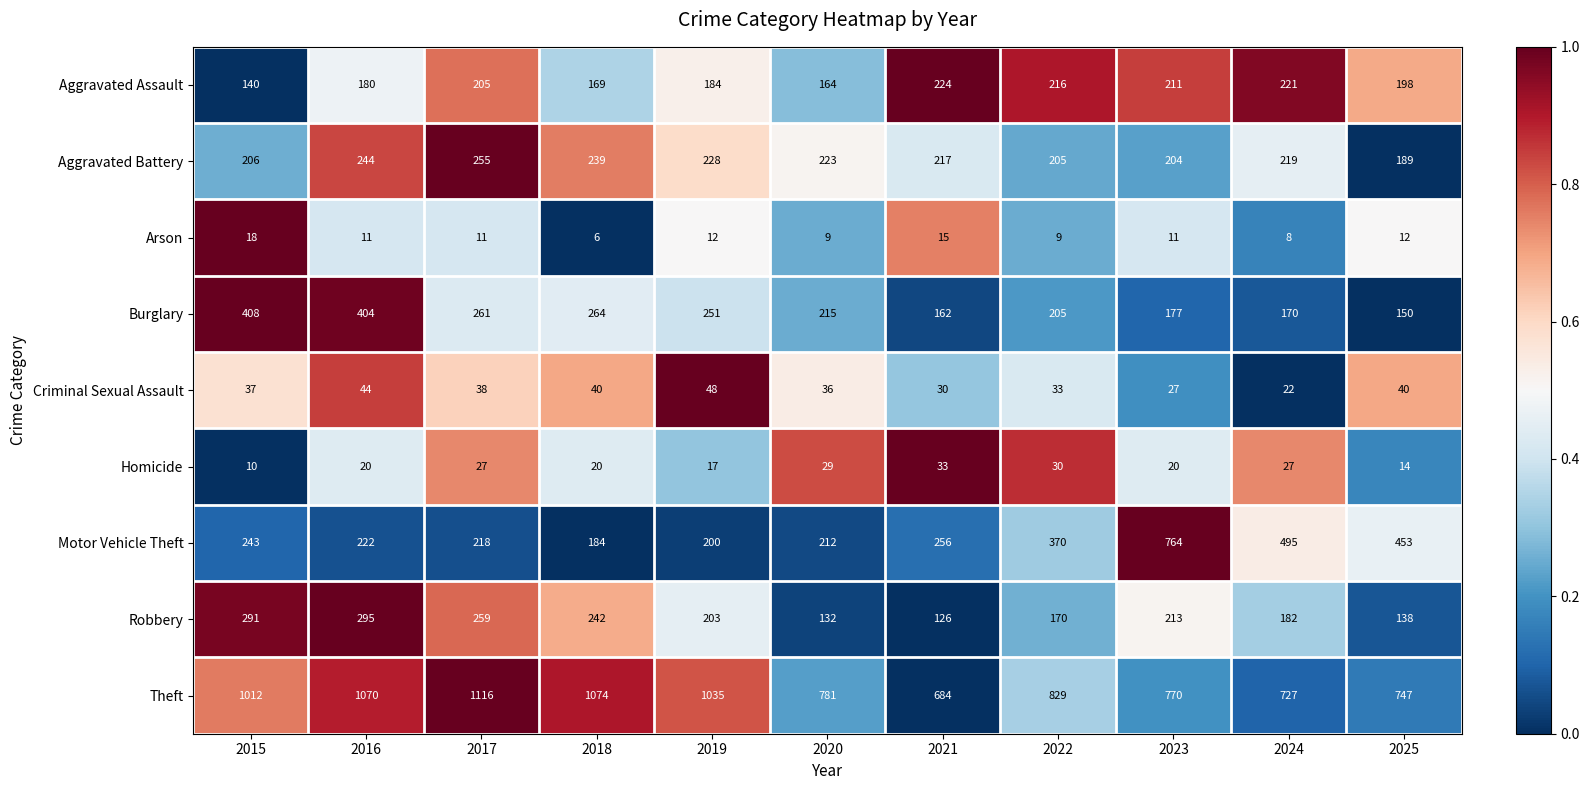

The Homicide series shows 13 at 2016. True or false?

False